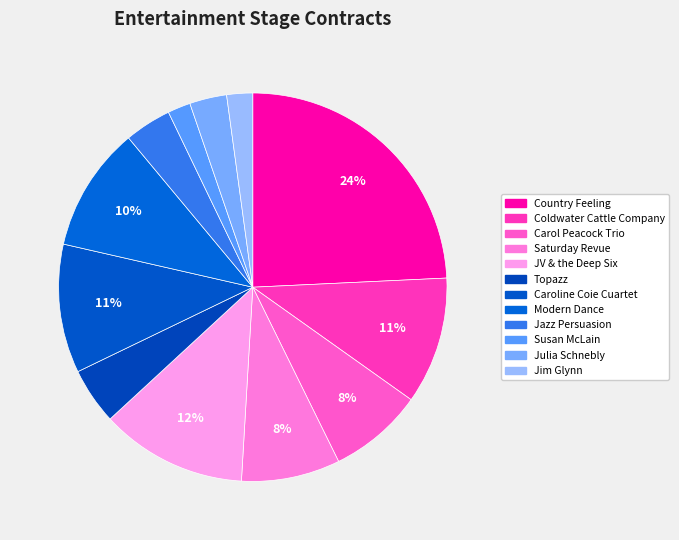

Count the number of slices in the pie.

12